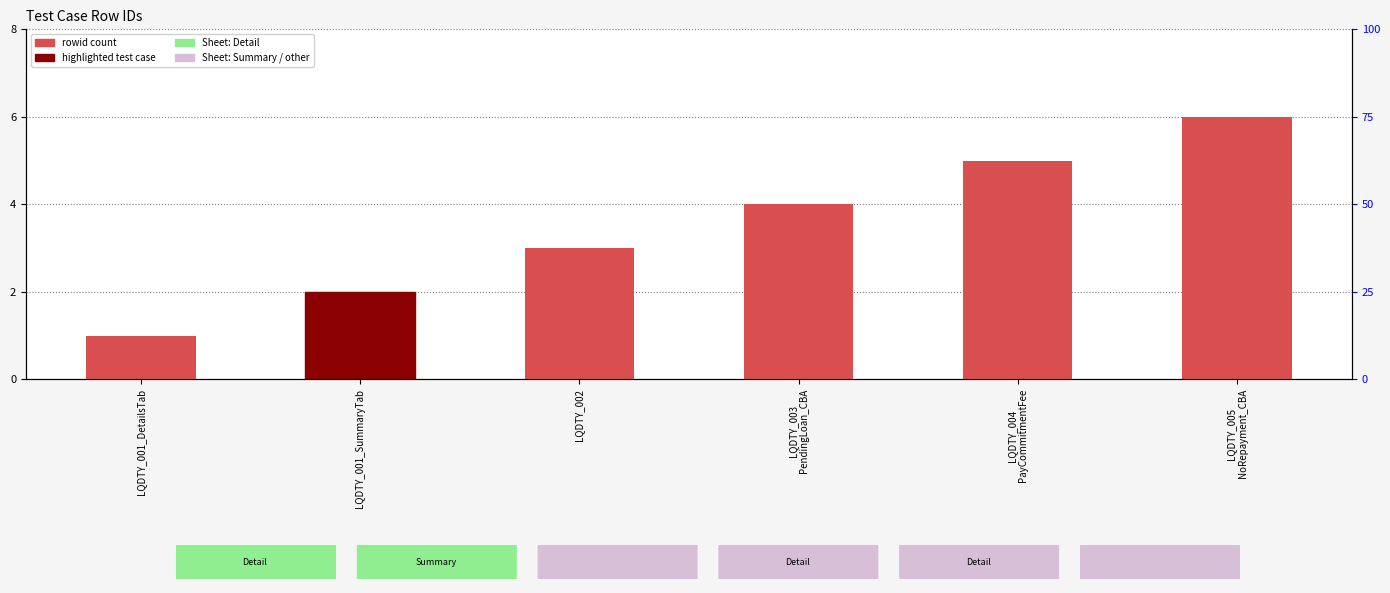

What is the label of the 6th bar from the left?

LQDTY_005
NoRepayment_CBA